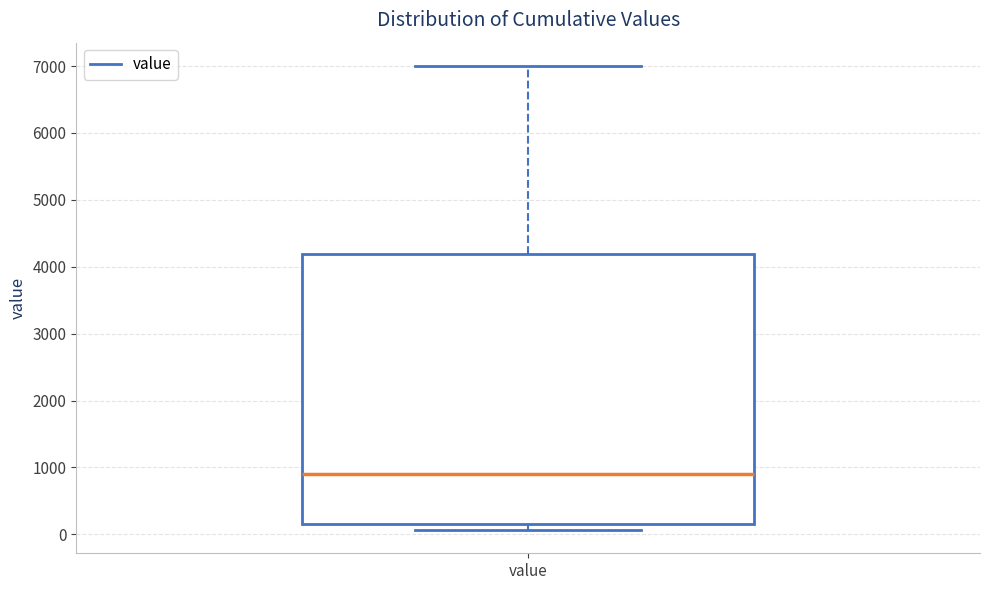

Transcribe this box plot: give where the median line is, the range the box spans, and where the two whiskers end, as read against the y-axis. The values are not printed on the chart, so give them approximately, as read against the axis.

median 900, box 200 to 4200, whiskers 100 to 7000